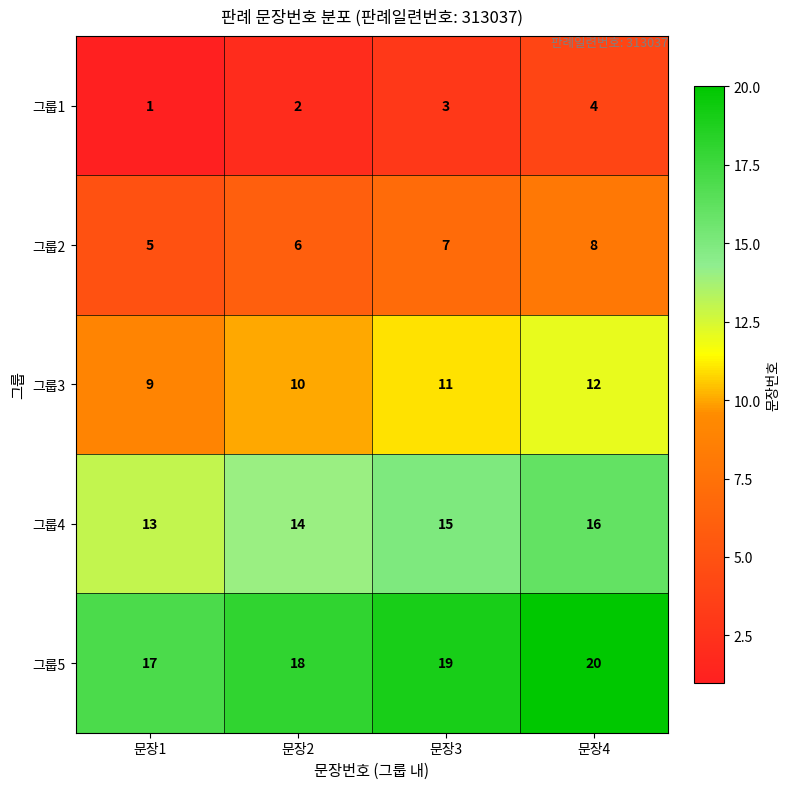

At which label is 그룹2 closest to 6?

문장2